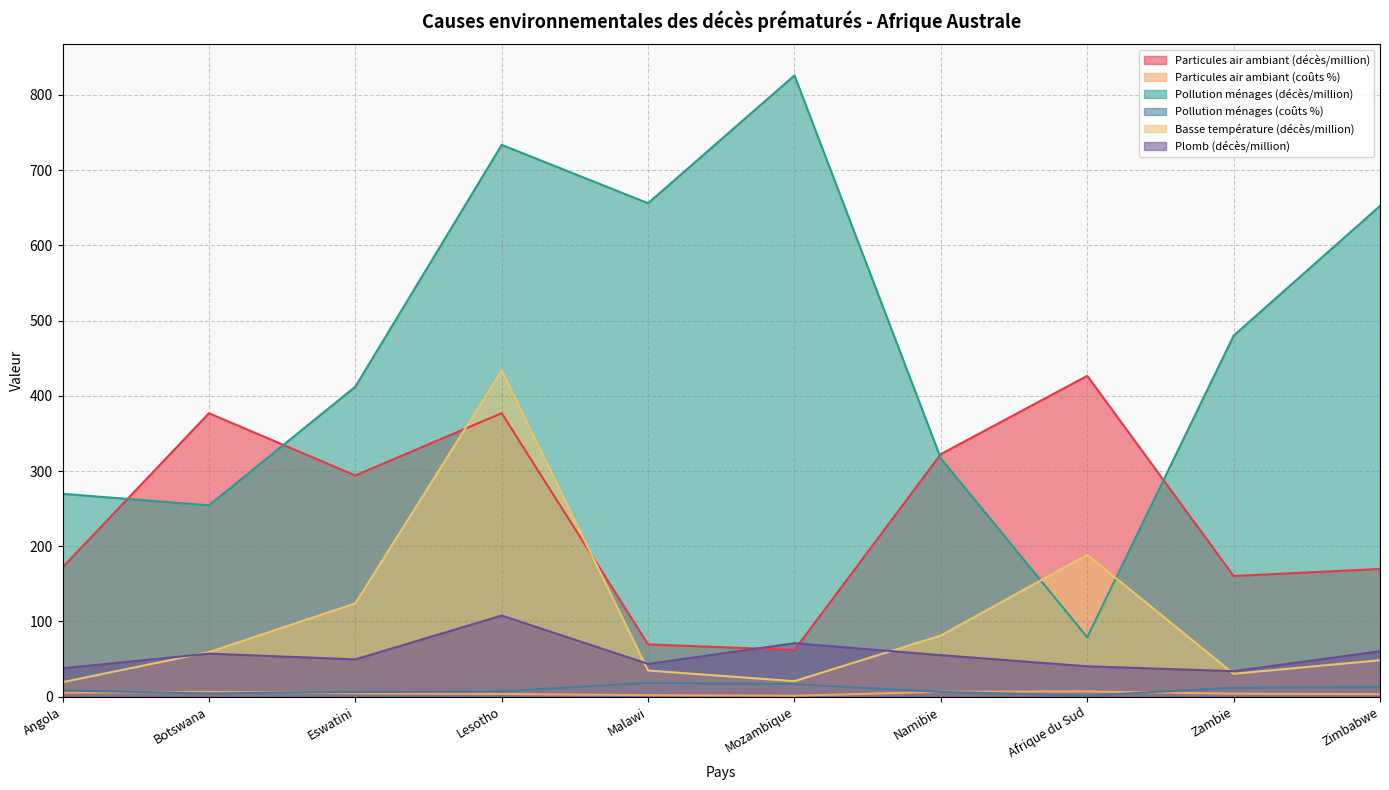

What is the minimum value for Pollution ménages (coûts %)?

1.3